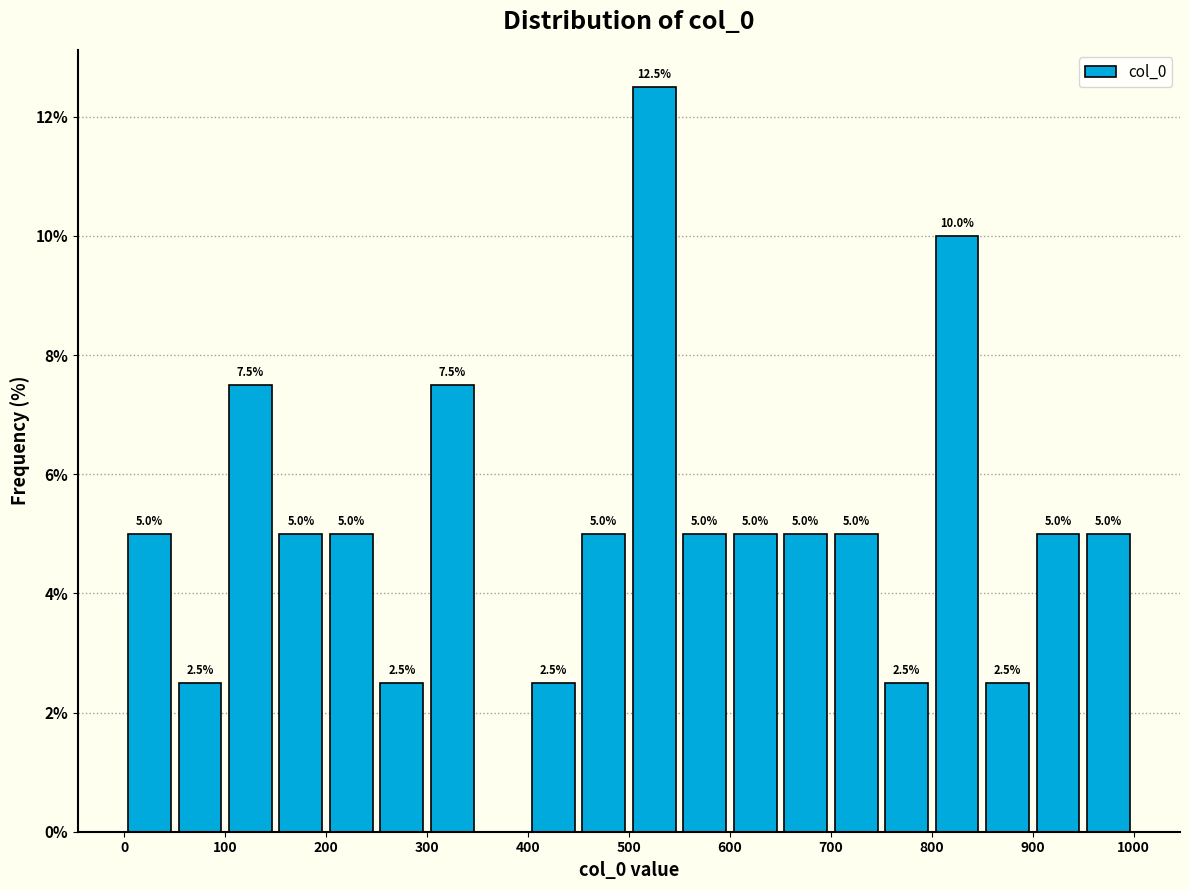

Over which range of the x-axis is the bar tallest?

500 to 550